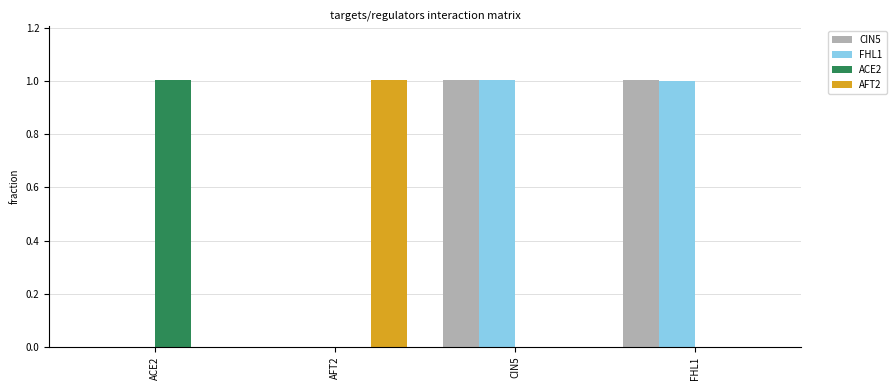

The value of FHL1 at ACE2 is 0.0. True or false?

True